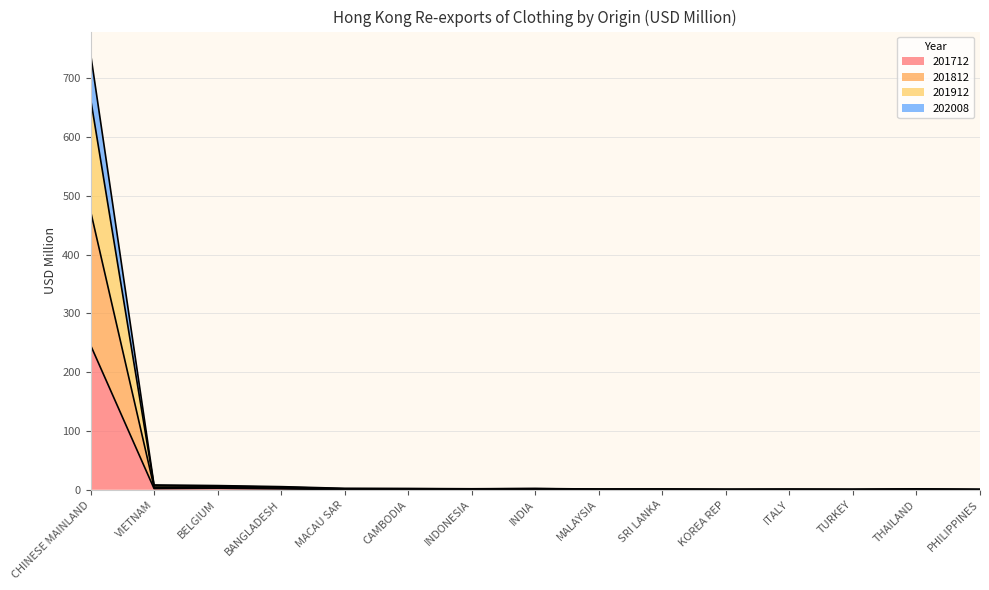

Which category has the highest value across all series?

CHINESE MAINLAND